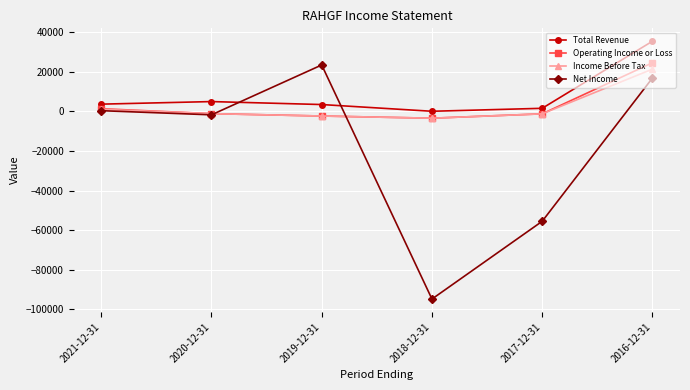

What is the total value across all series at 2019-12-31?

22400